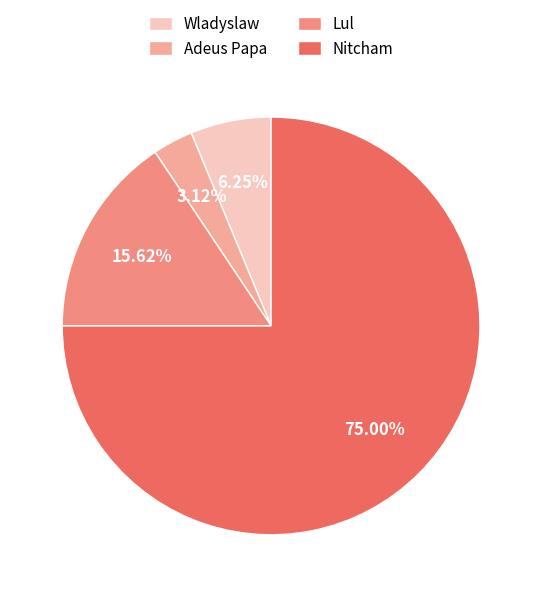

Rank the categories by value from lowest to highest.

Adeus Papa, Wladyslaw, Lul, Nitcham